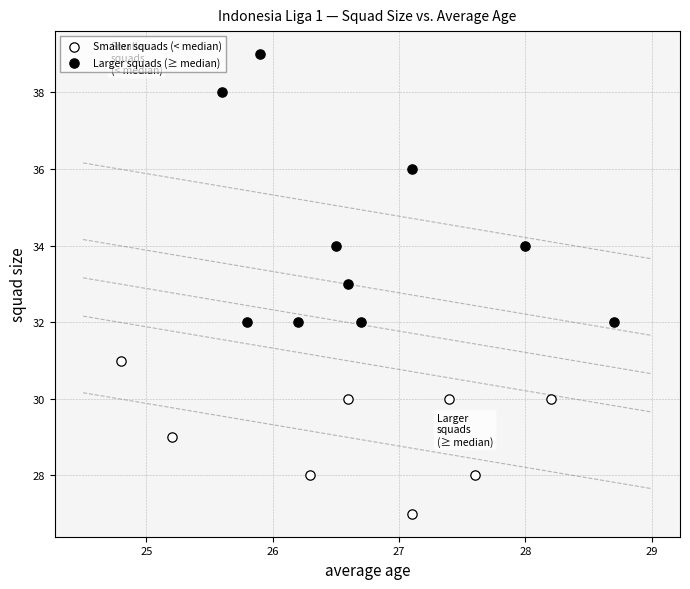

What are all the series names shown in the legend?

Smaller squads (< median), Larger squads (≥ median)